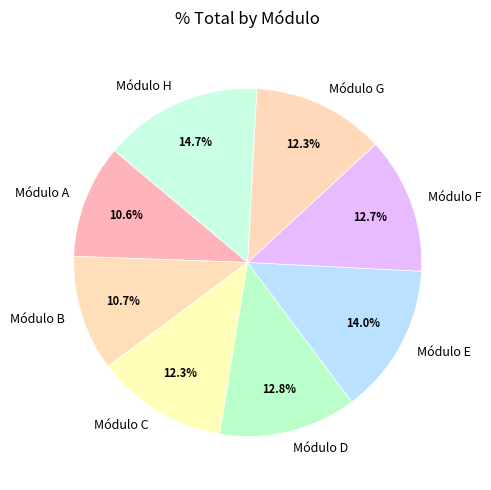

To the nearest percent, what portion does Módulo A represent?

11%